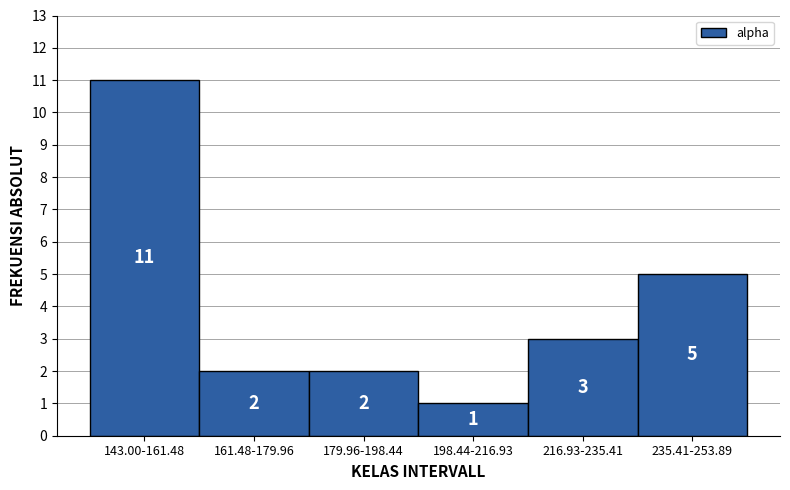

Reading left to right, extract all data points from this chart.

11	2	2	1	3	5